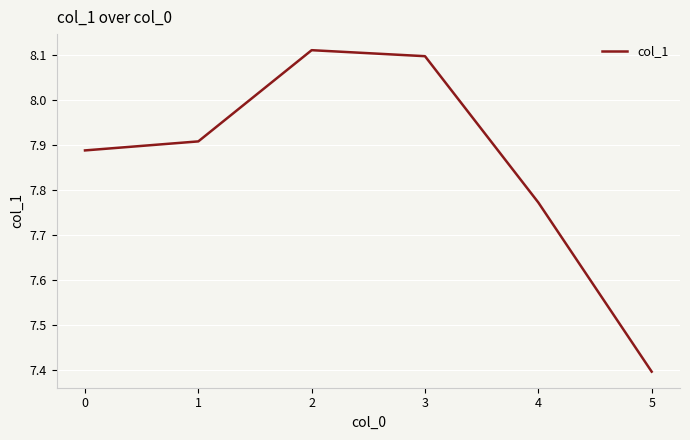

The chart shows a value of 8.1 at 3. True or false?

True